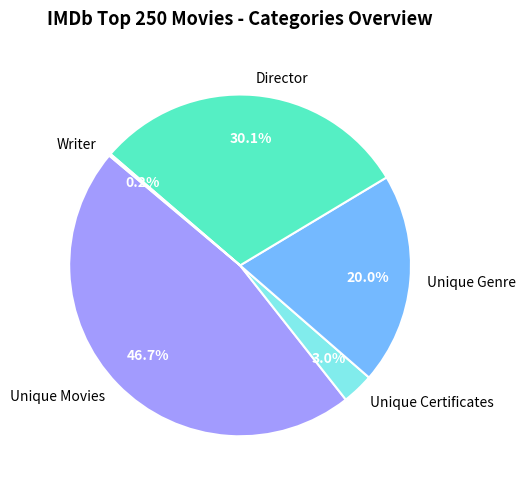

Do Director and Unique Movies together represent more than half of the pie?

Yes